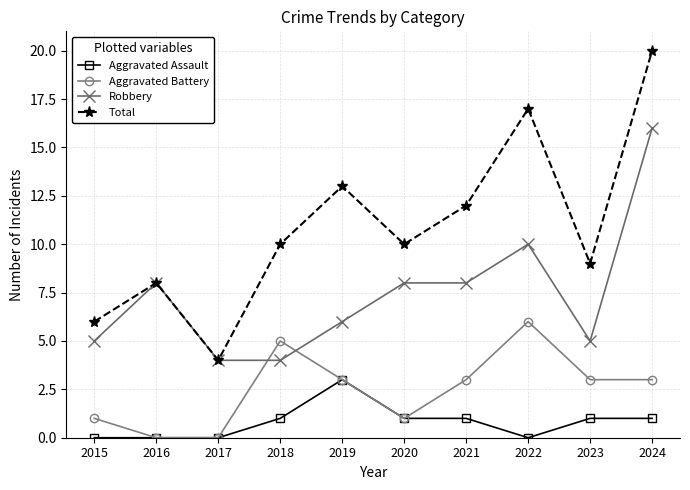

What is the sum of all Total values?

109